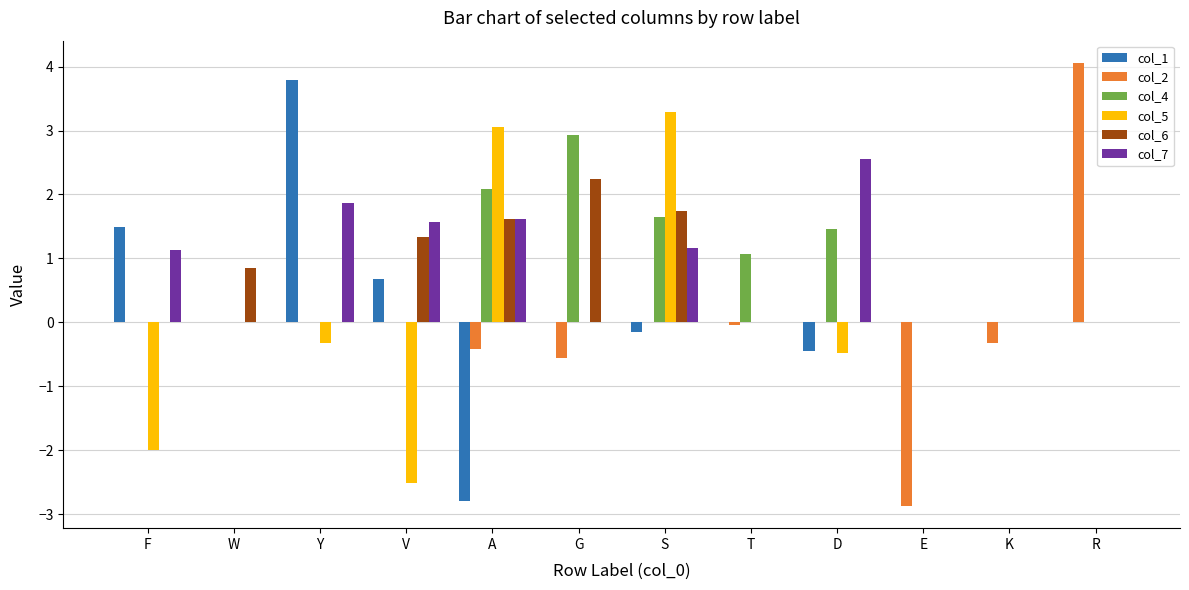

The value of col_1 at R is 0.0. True or false?

True